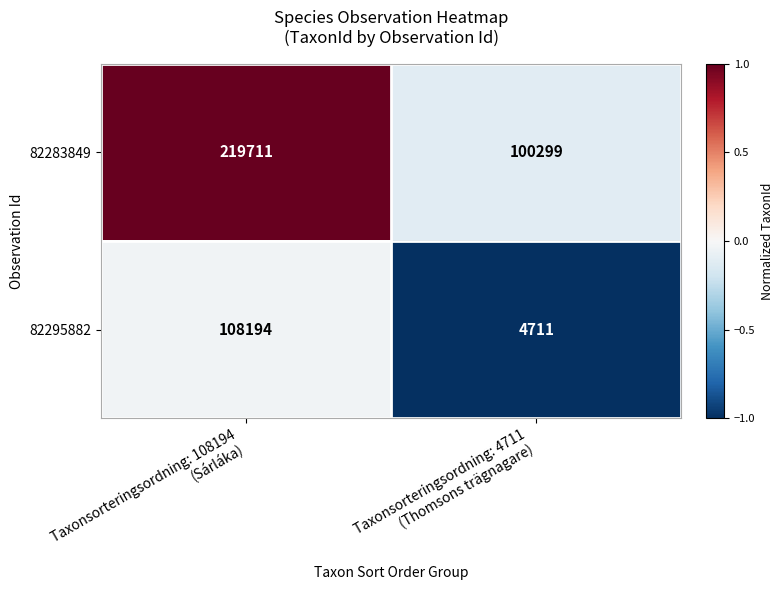

What is the average value of the 82283849 series?

160005